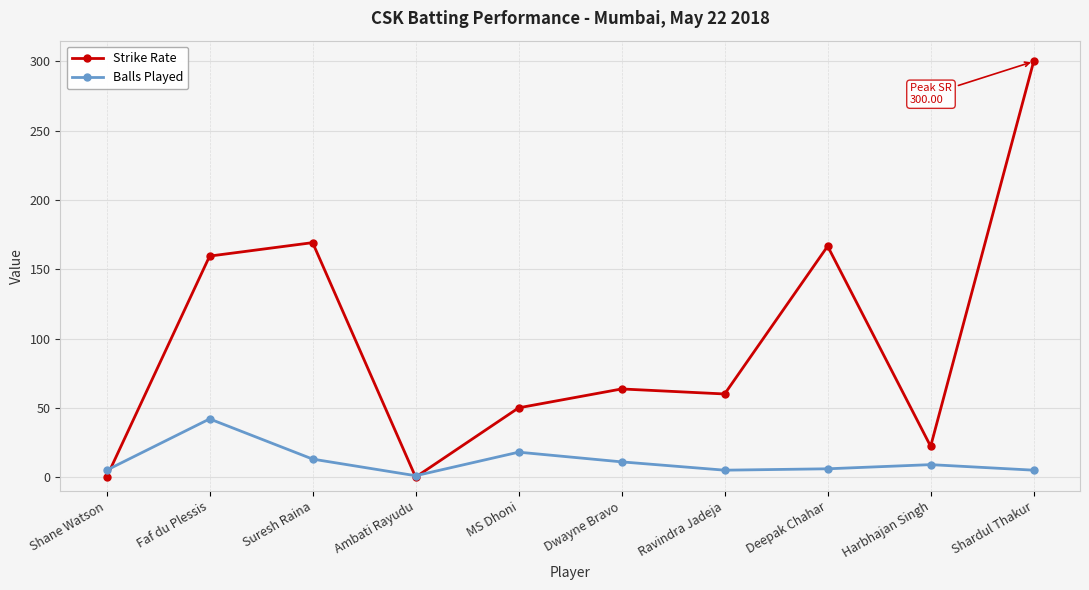

The value of Strike Rate at Ravindra Jadeja is 60.0. True or false?

True